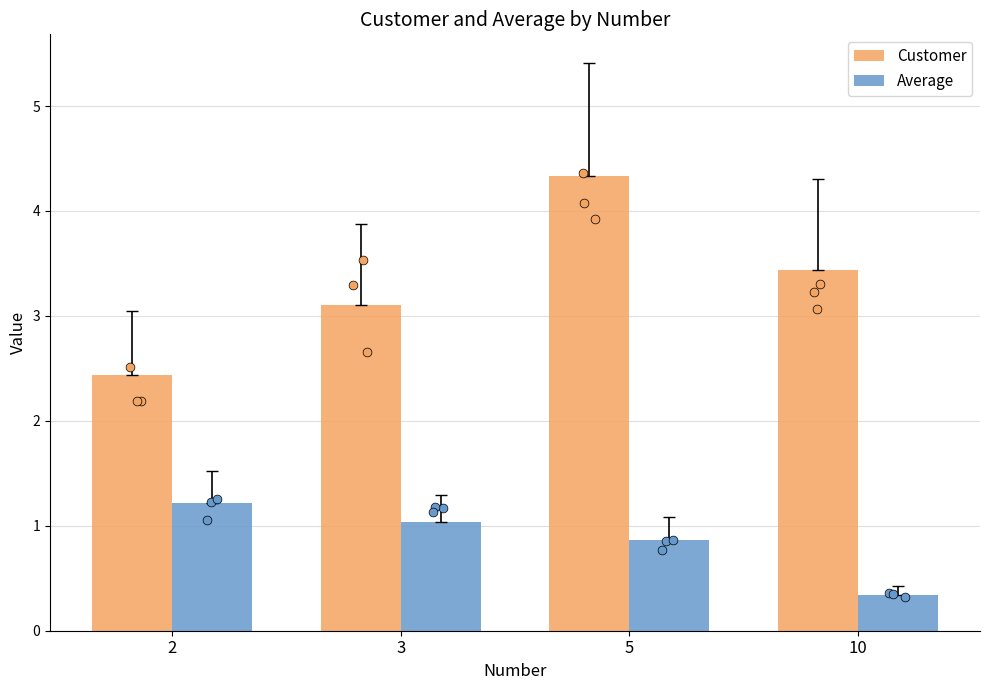

At how many categories does at least one series exceed 4?

1